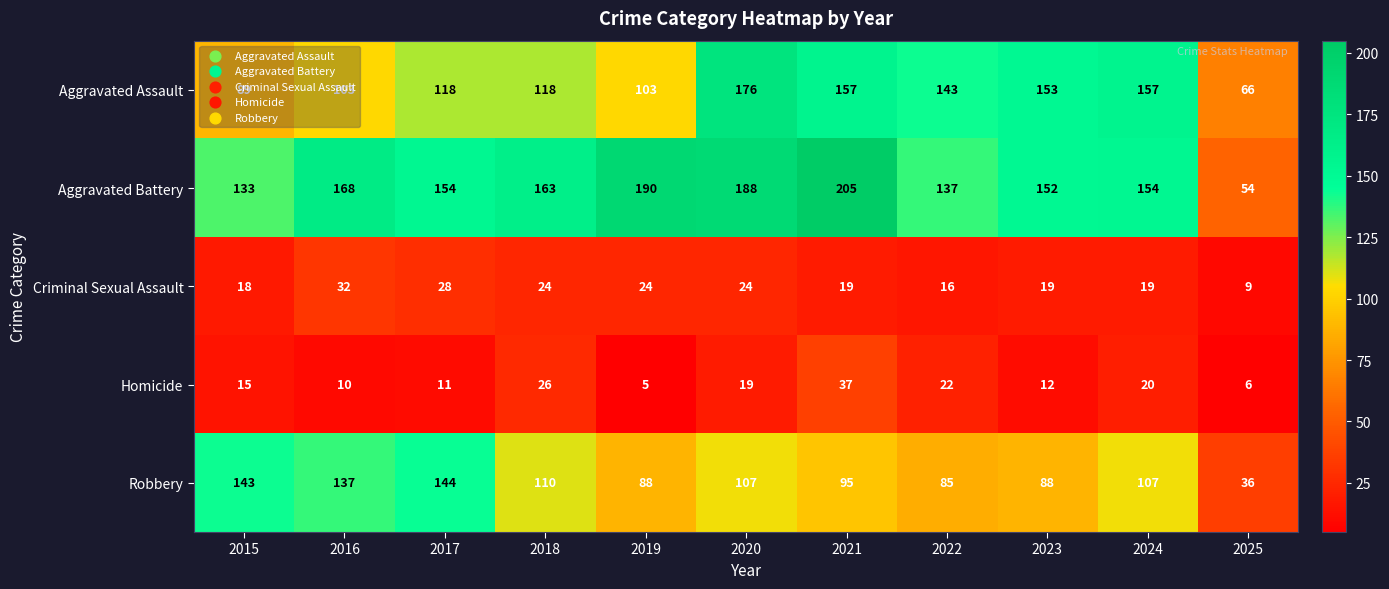

What is the difference between the Homicide values at 2018 and 2022?

4